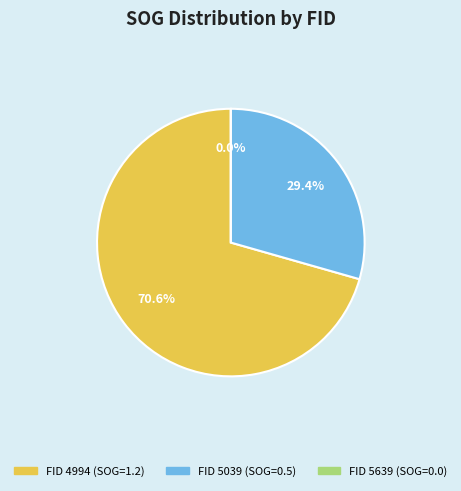

Count the number of slices in the pie.

3